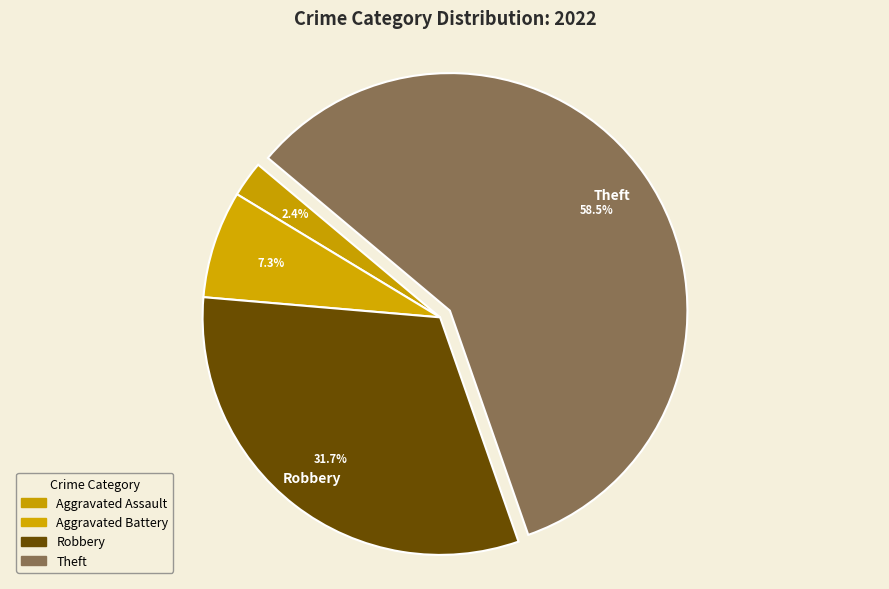

Count the number of slices in the pie.

4